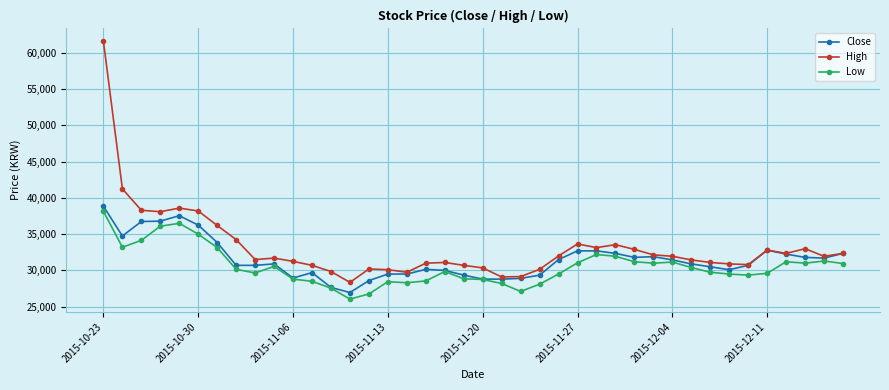

How many lines are shown in the chart?

3